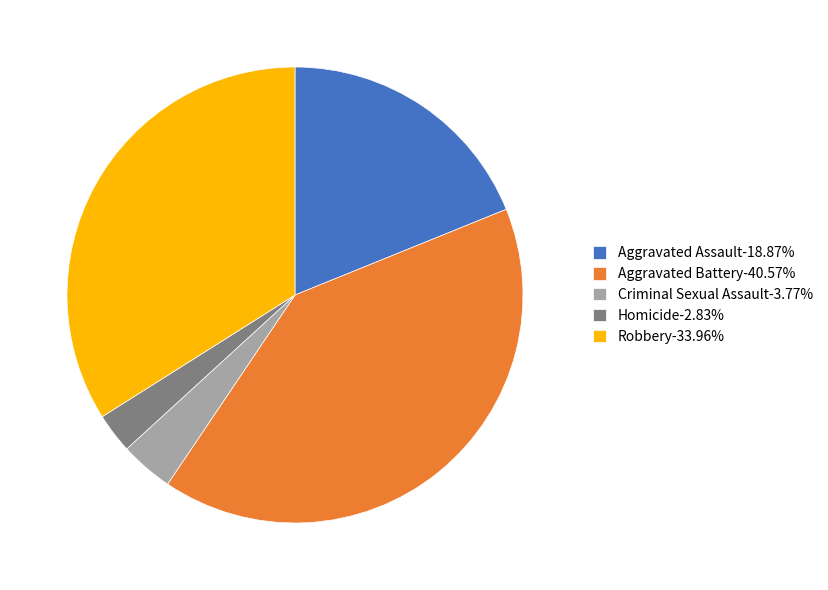

What is the ratio of the value at Robbery-33.96% to the value at Aggravated Assault-18.87%?

1.8